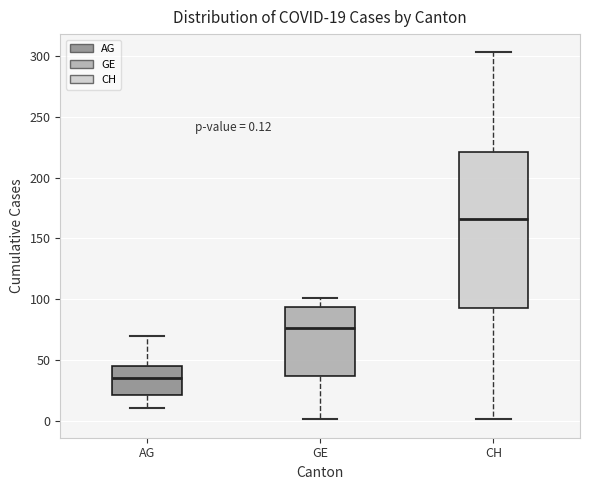

Which box is the tallest, from its lower edge to its upper edge?

CH